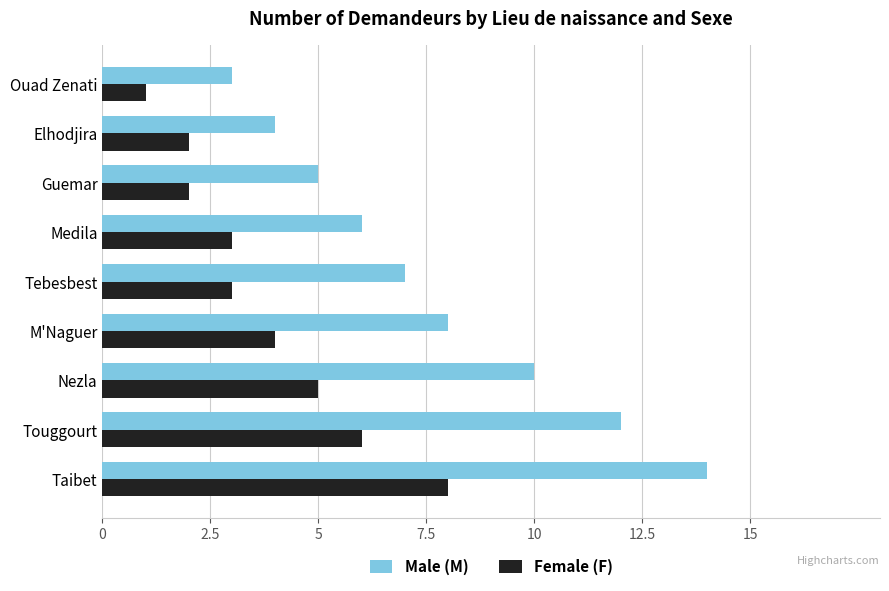

What is the total value across all series at M'Naguer?

12